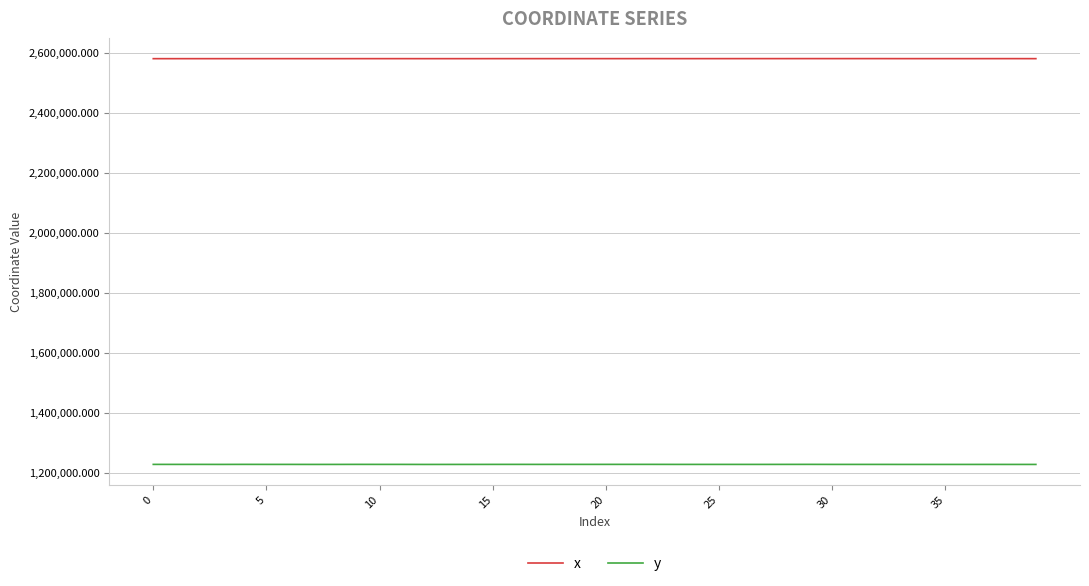

Rank the series by their maximum value, from lowest to highest.

y, x